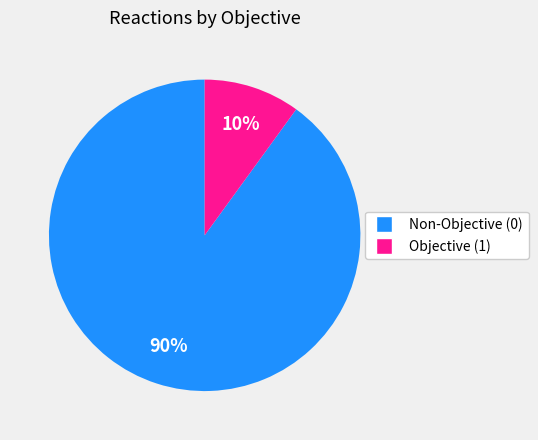

Does any single category account for the majority?

Yes